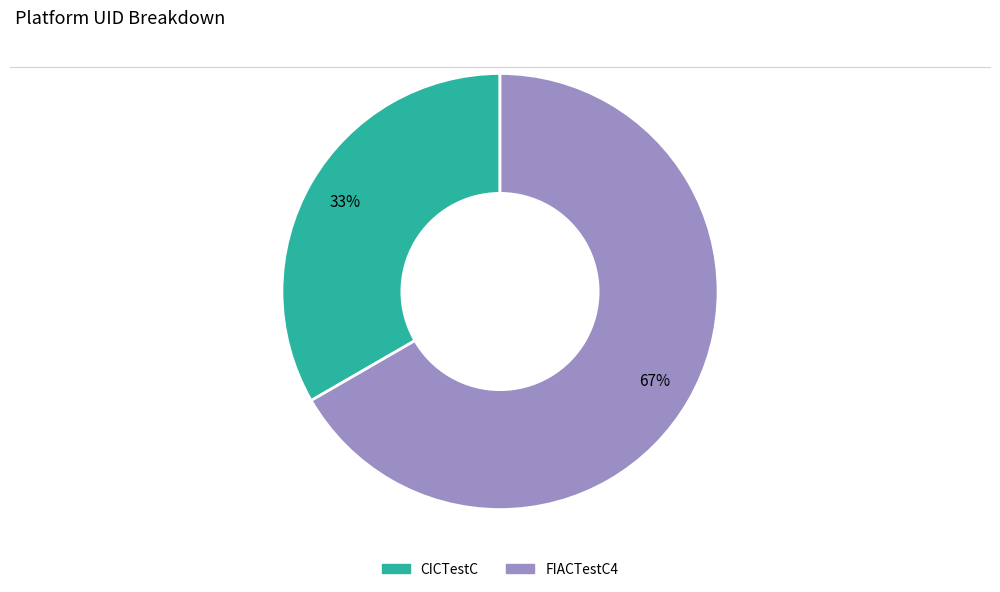

To the nearest percent, what is the average slice percentage?

50%